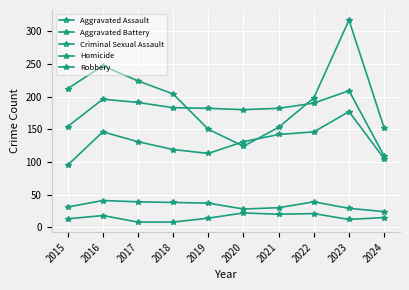

How many lines are shown in the chart?

5